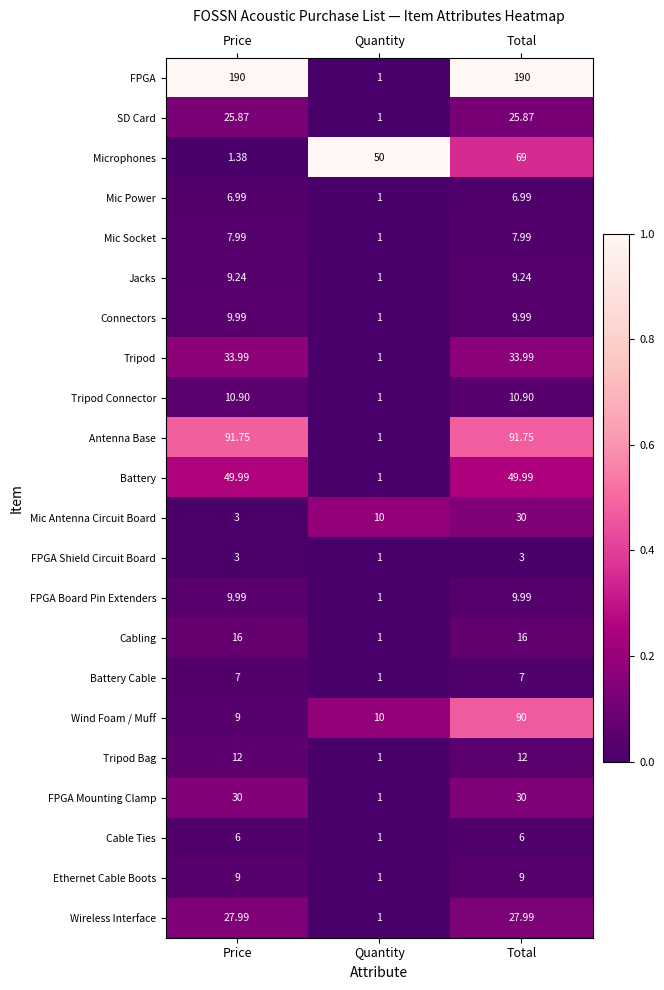

At which label does SD Card first exceed 25?

Price